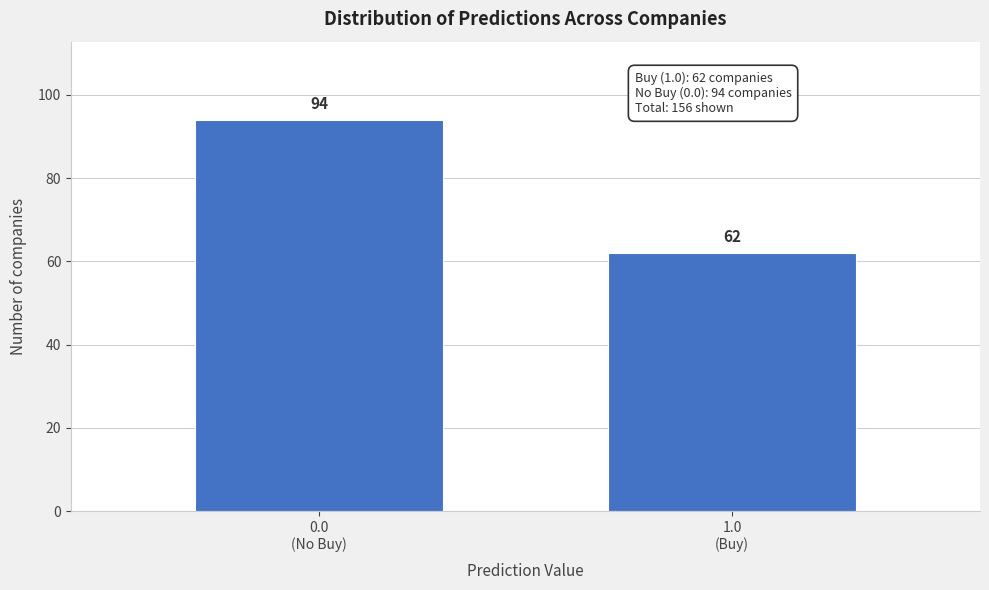

Reading right to left, what are all the values shown in this chart?

62	94